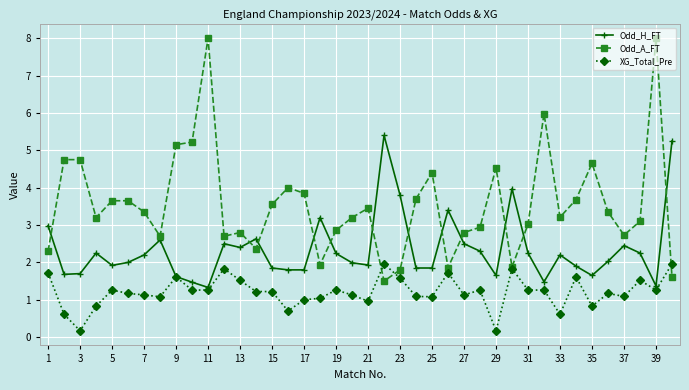

Does the chart display data point markers on the line(s)?

Yes